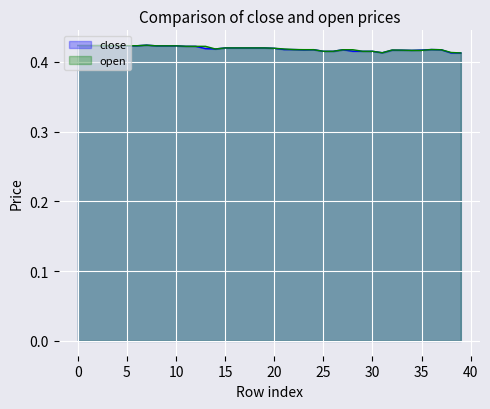

How many lines are shown in the chart?

2